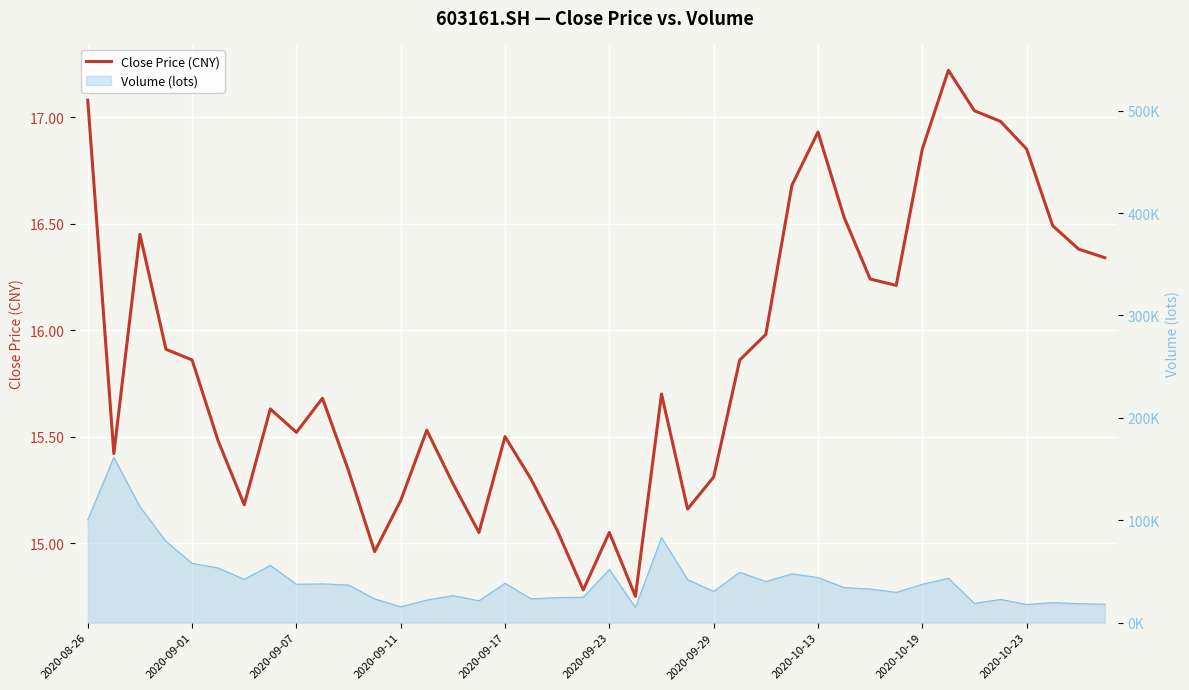

What is the change in value from 15 to 32?

+1.8